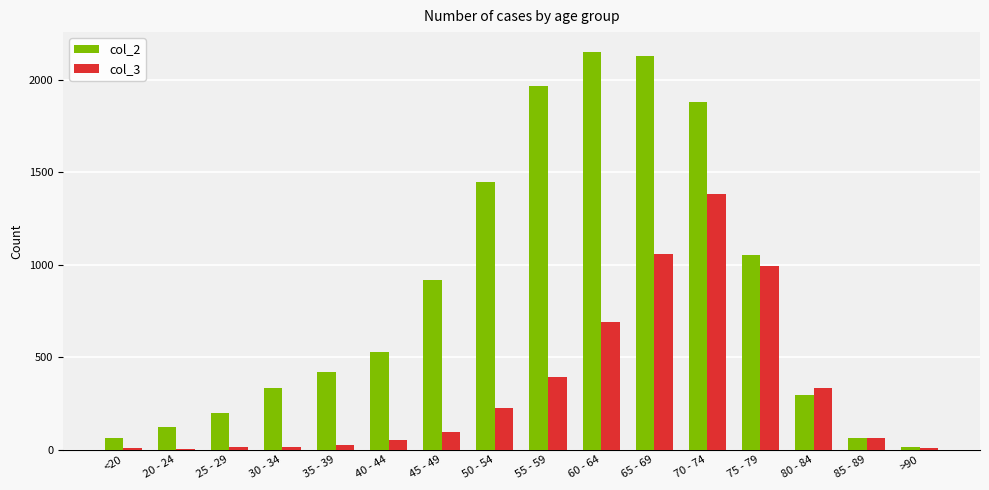

Between 50 - 54 and 55 - 59, which series saw the biggest shift?

col_2